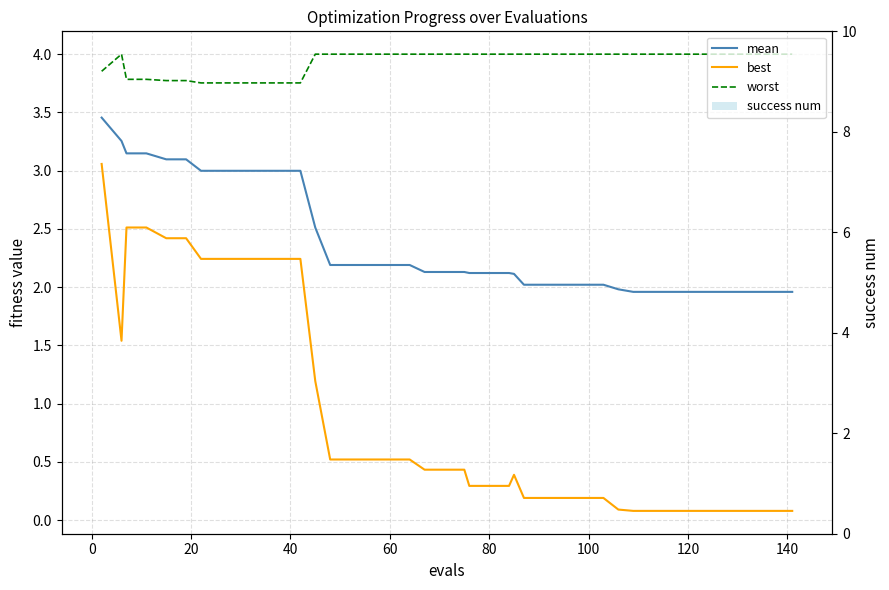

The best series shows 0.4 at 80. True or false?

False